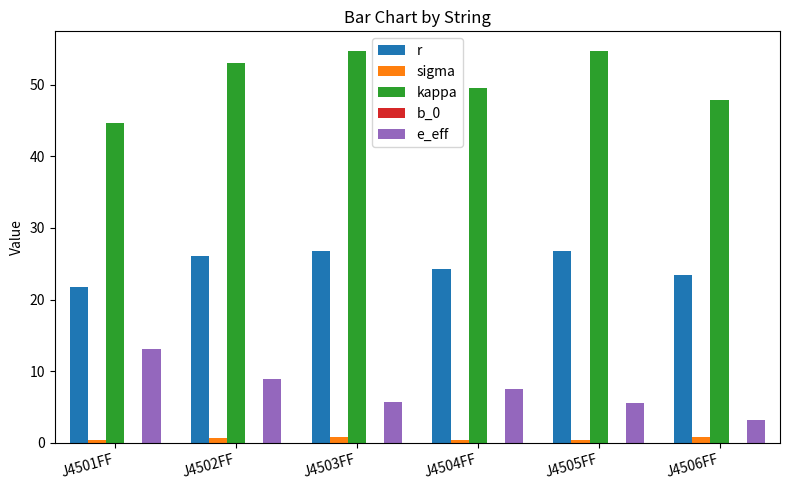

Is the value of r at J4506FF greater than the value of kappa at J4506FF?

No